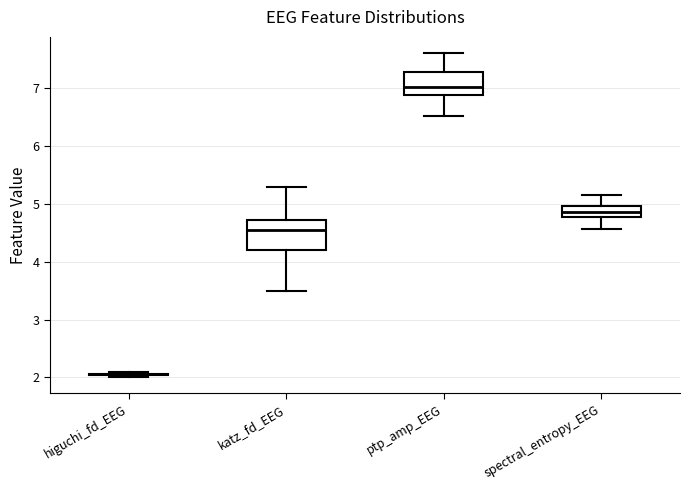

Reading left to right, transcribe this box plot: for each box, give where its median line is, the range the box spans, and where its two whiskers end, as read against the y-axis. The values are not printed on the chart, so give them approximately, as read against the axis.

higuchi_fd_EEG: box collapsed to a line at 2.1, whiskers 2.0 to 2.1
katz_fd_EEG: median 4.5, box 4.2 to 4.7, whiskers 3.5 to 5.3
ptp_amp_EEG: median 7.0, box 6.9 to 7.3, whiskers 6.5 to 7.6
spectral_entropy_EEG: median 4.9, box 4.8 to 5.0, whiskers 4.6 to 5.2